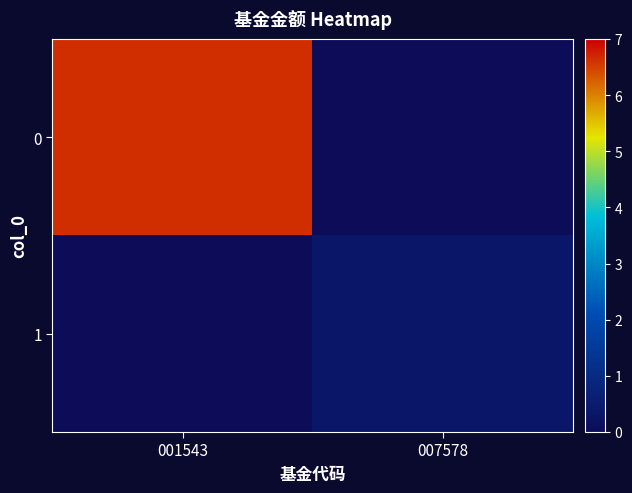

Rank the series by their average value, from highest to lowest.

0, 1